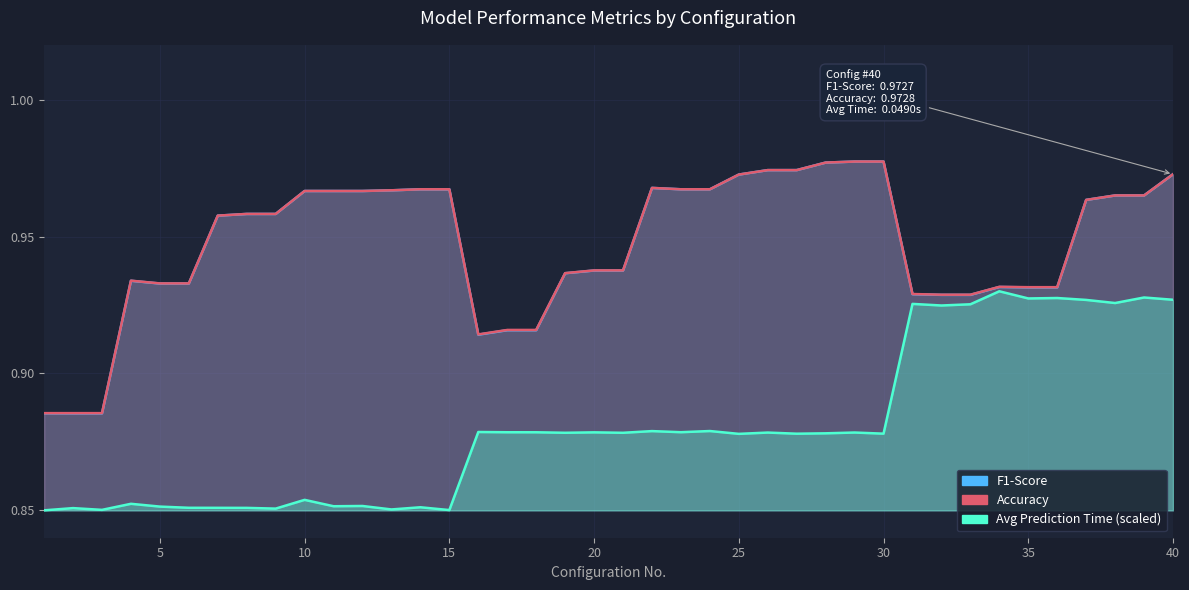

The Accuracy series shows 0.9 at 33. True or false?

True